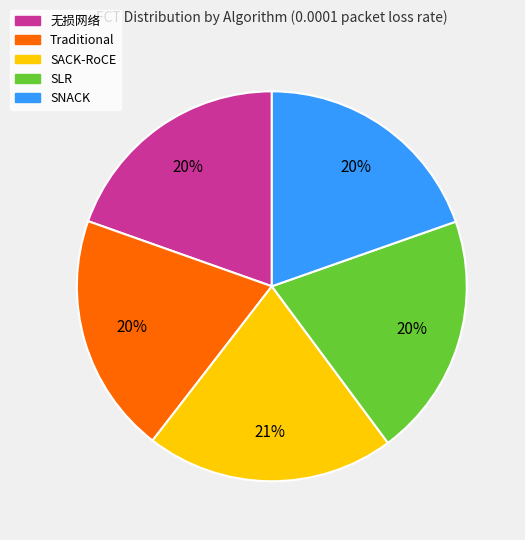

How many segments does this pie chart have?

5